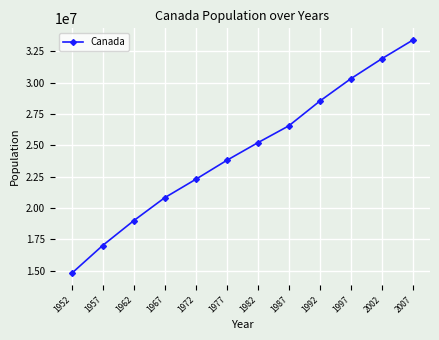

List the labels in order of value, smallest first.

1952, 1957, 1962, 1967, 1972, 1977, 1982, 1987, 1992, 1997, 2002, 2007